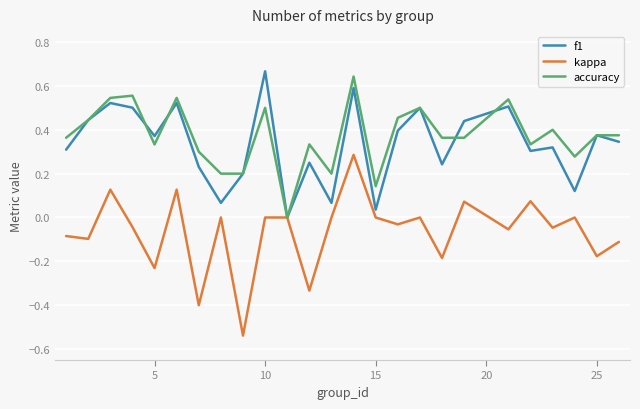

Which series has the widest spread of values?

kappa